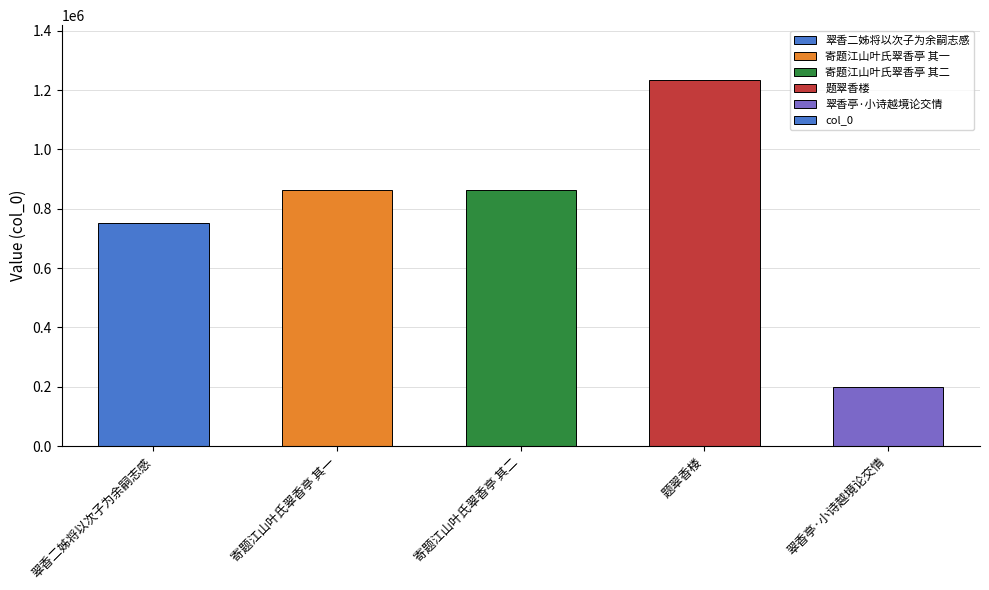

Are the bars horizontal?

No